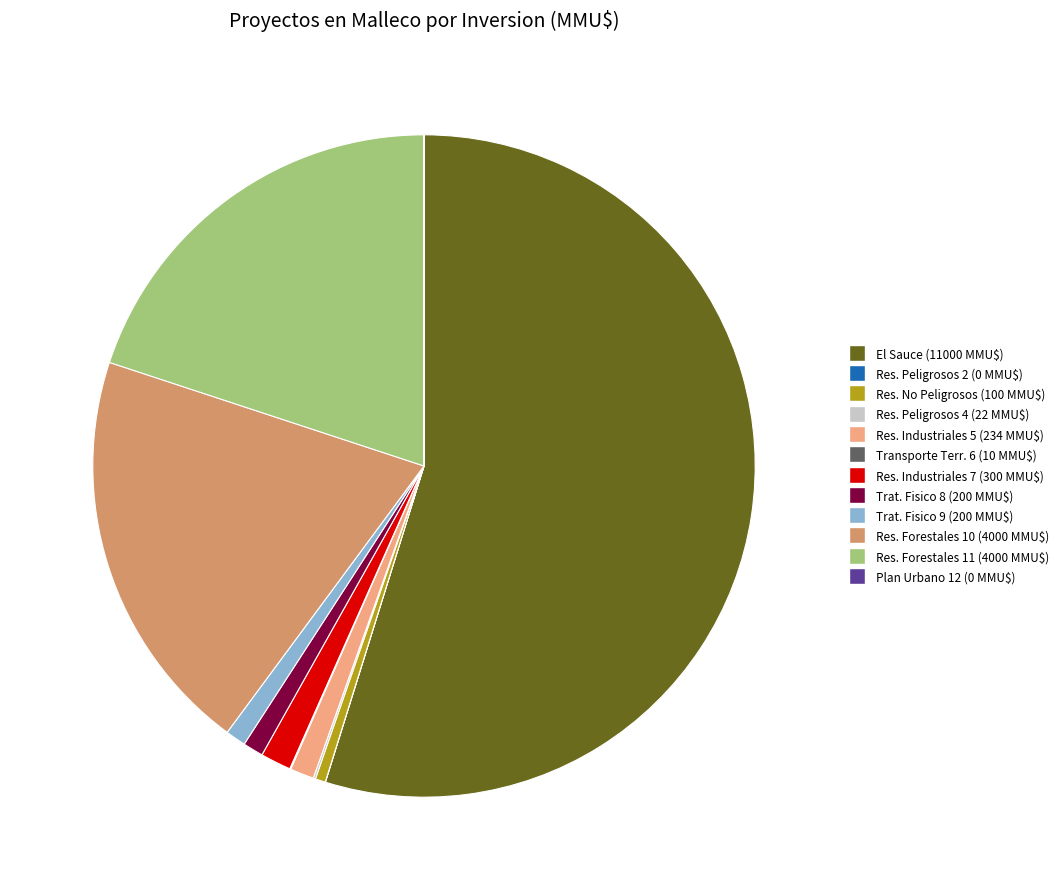

Is there a majority slice in this chart?

Yes